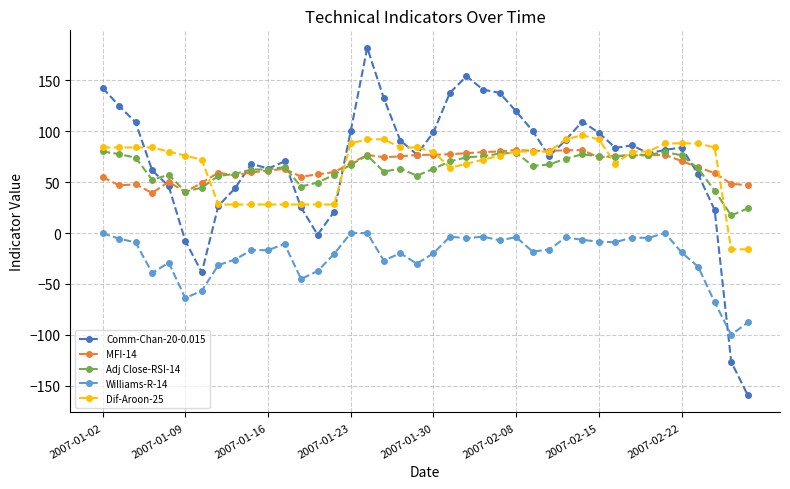

True or false: Williams-R-14 and Dif-Aroon-25 intersect in this chart.

False